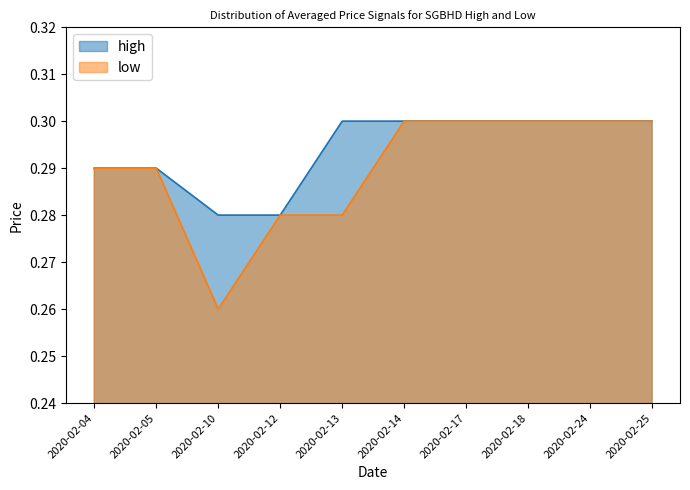

True or false: high has a value of 0.4 at 2020-02-18.

False